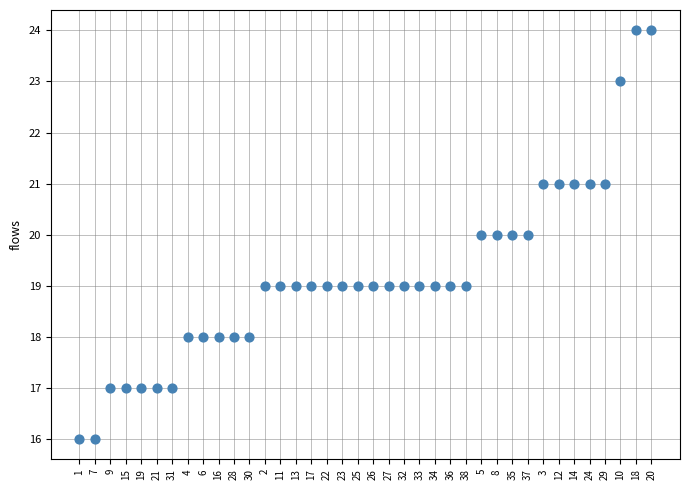

What is the range of Y values (max minus min)?

8